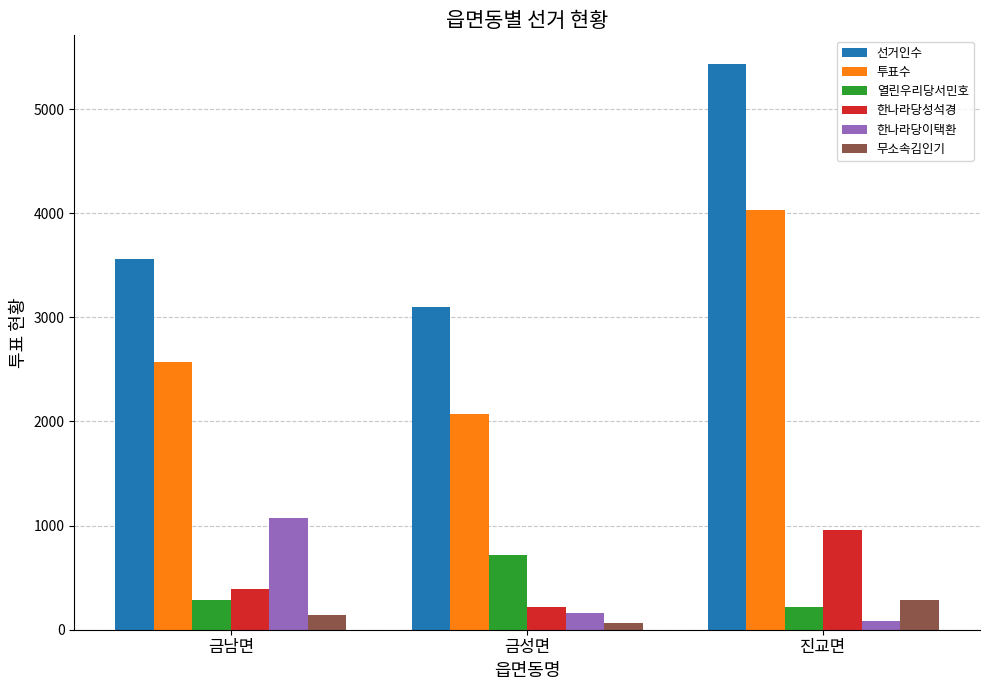

What is the maximum value for 투표수?

4031